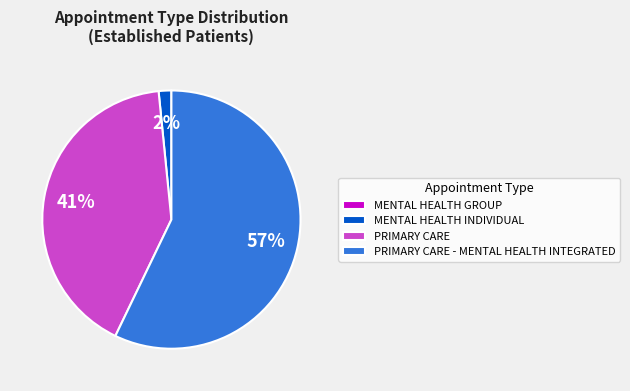

True or false: MENTAL HEALTH INDIVIDUAL accounts for 2% of the total.

True